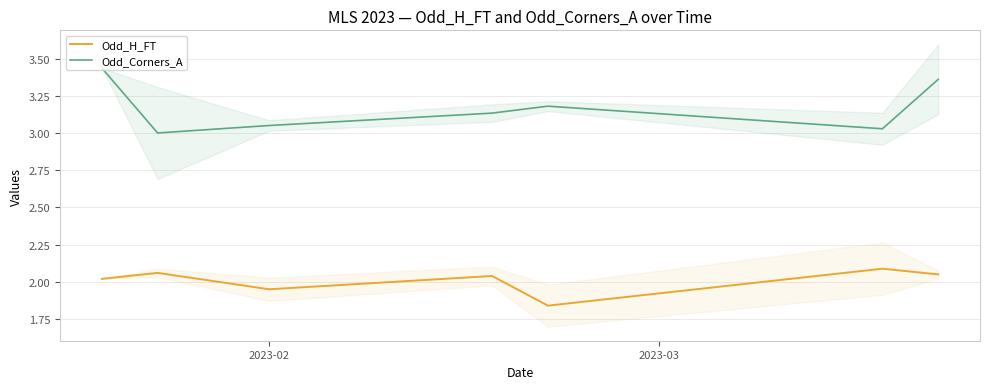

True or false: Odd_Corners_A and Odd_H_FT cross at least once.

False